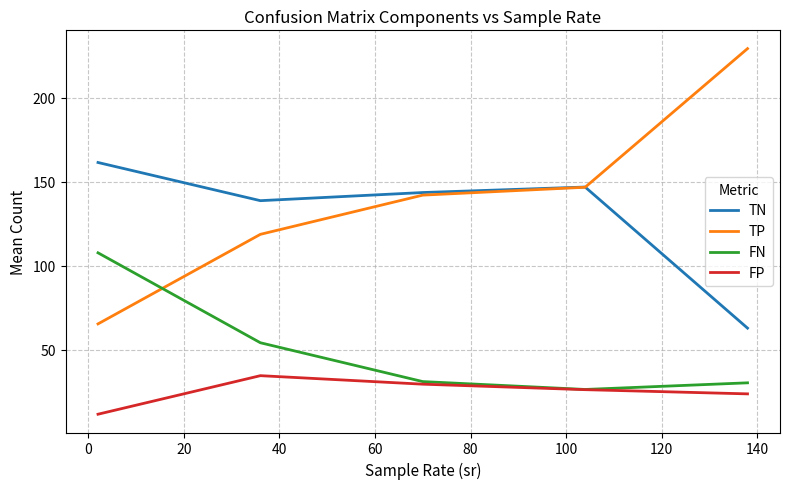

True or false: FP and TP cross at least once.

False